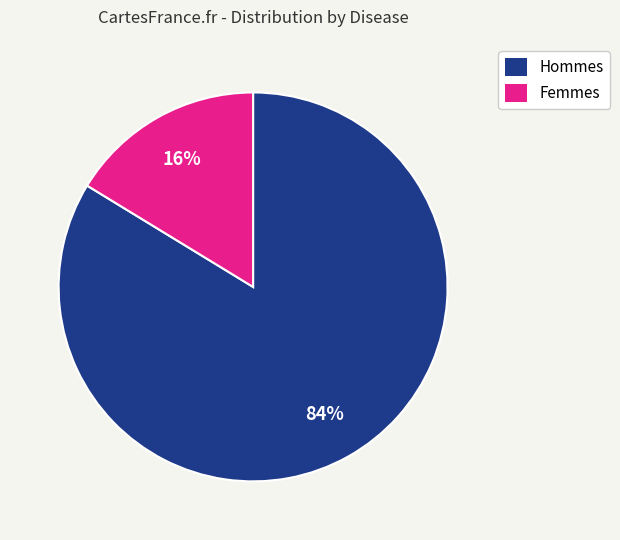

What percentage is the Femmes slice, to the nearest percent?

16%